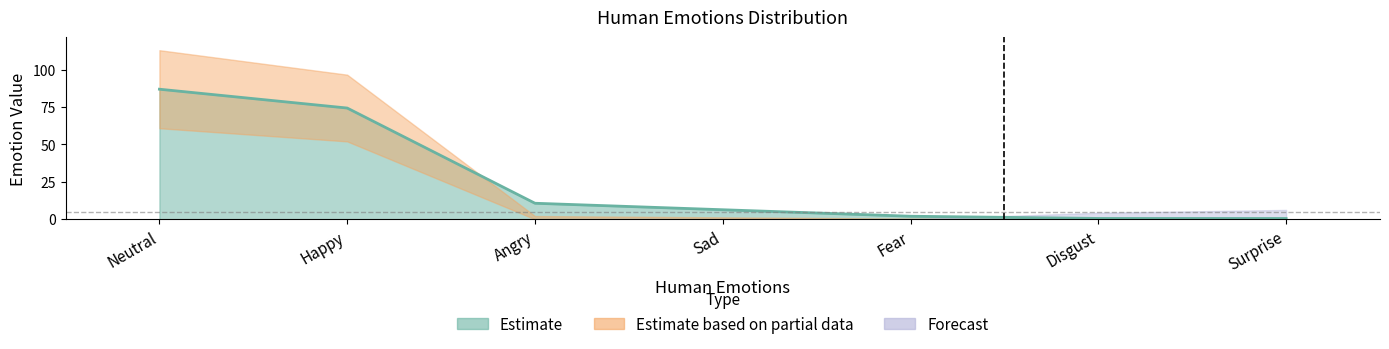

Which has a higher value, Neutral or Surprise?

Neutral